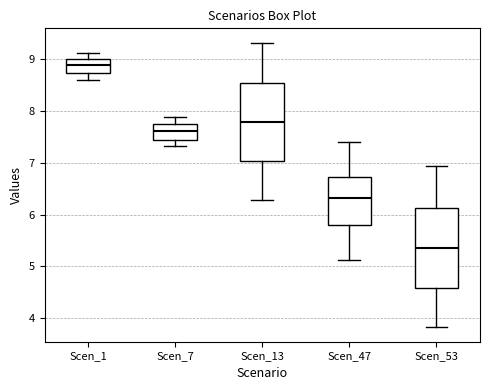

Which box has the lowest median line?

Scen_53